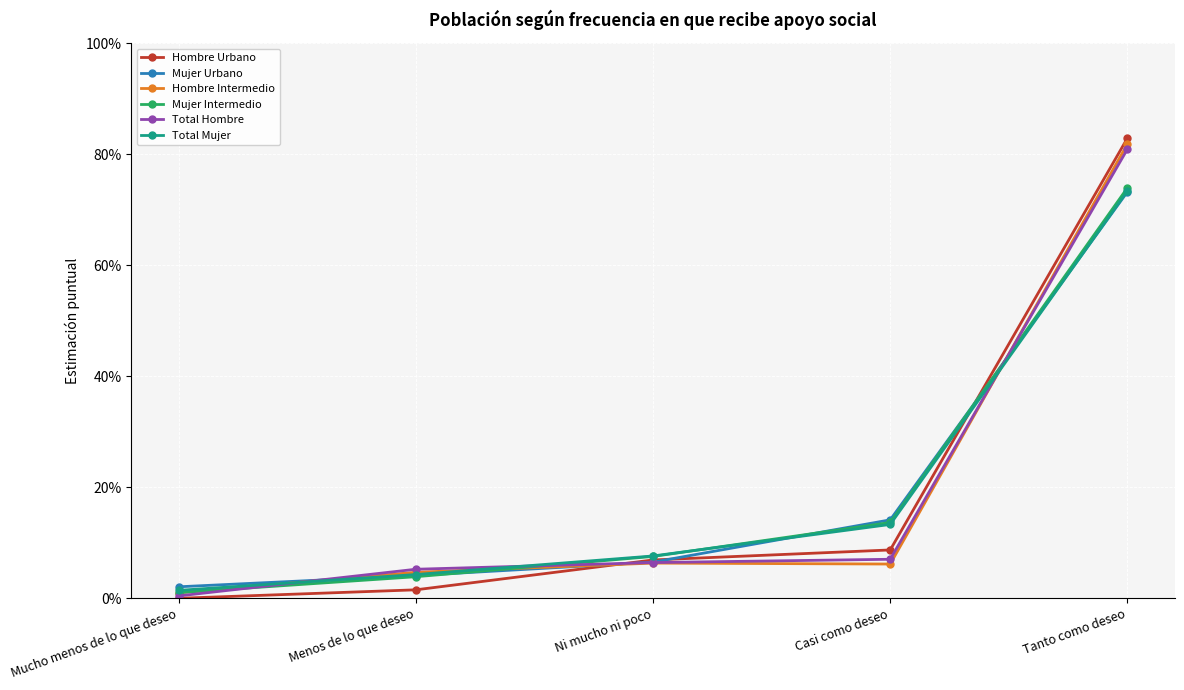

True or false: Mujer Intermedio has more than 2 interior local peaks.

False